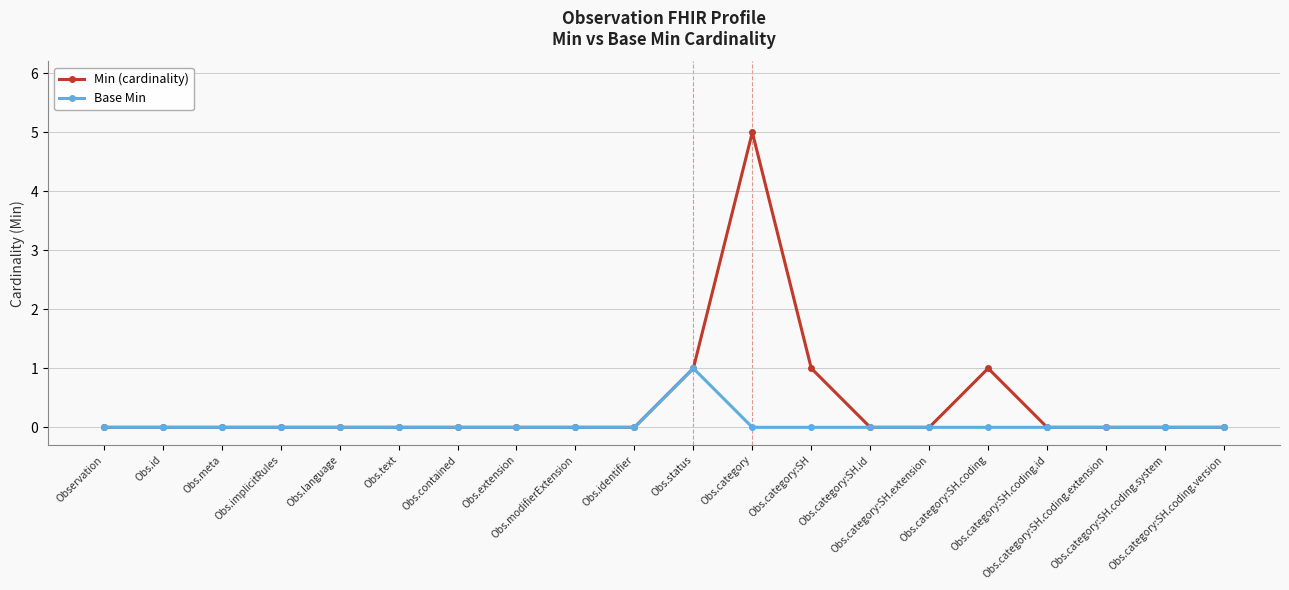

What is the greatest value displayed?

5